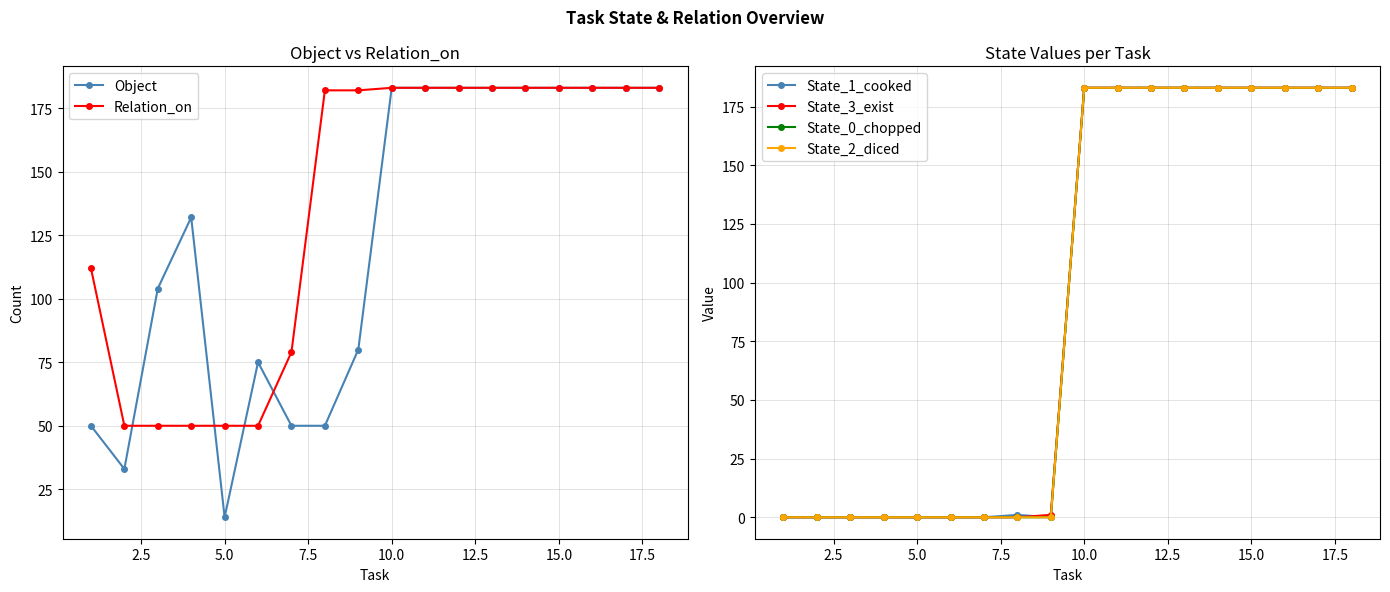

Reading left to right, transcribe all the data shown in this chart.

Object: 50	33	104	132	14	75	50	50	80	183	183	183	183	183	183	183	183	183
Relation_on: 112	50	50	50	50	50	79	182	182	183	183	183	183	183	183	183	183	183
State_1_cooked: 0	0	0	0	0	0	0	1	0	183	183	183	183	183	183	183	183	183
State_3_exist: 0	0	0	0	0	0	0	0	1	183	183	183	183	183	183	183	183	183
State_0_chopped: 0	0	0	0	0	0	0	0	0	183	183	183	183	183	183	183	183	183
State_2_diced: 0	0	0	0	0	0	0	0	0	183	183	183	183	183	183	183	183	183